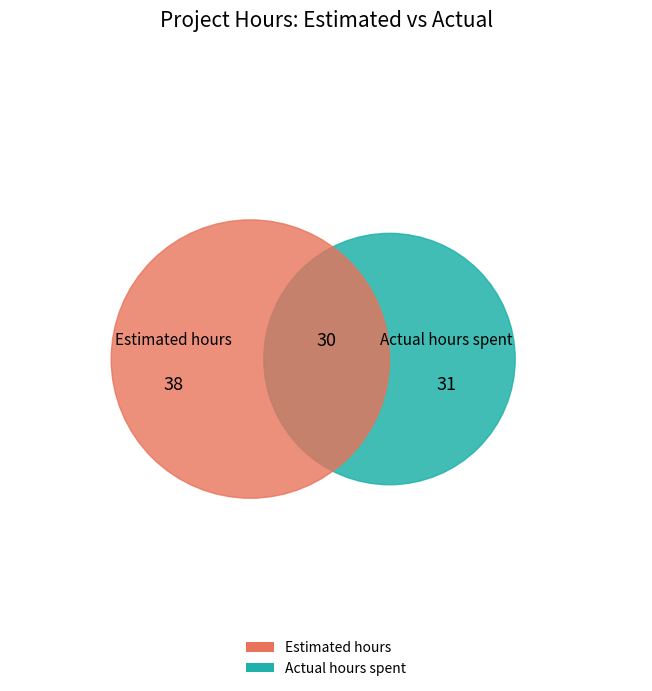

Count the number of slices in the pie.

2